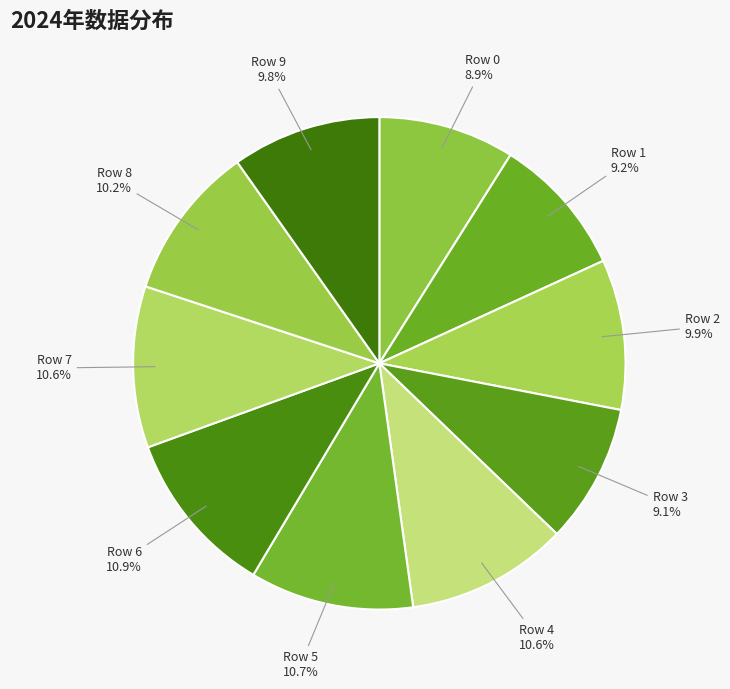

Is Row 1 the majority of the pie?

No